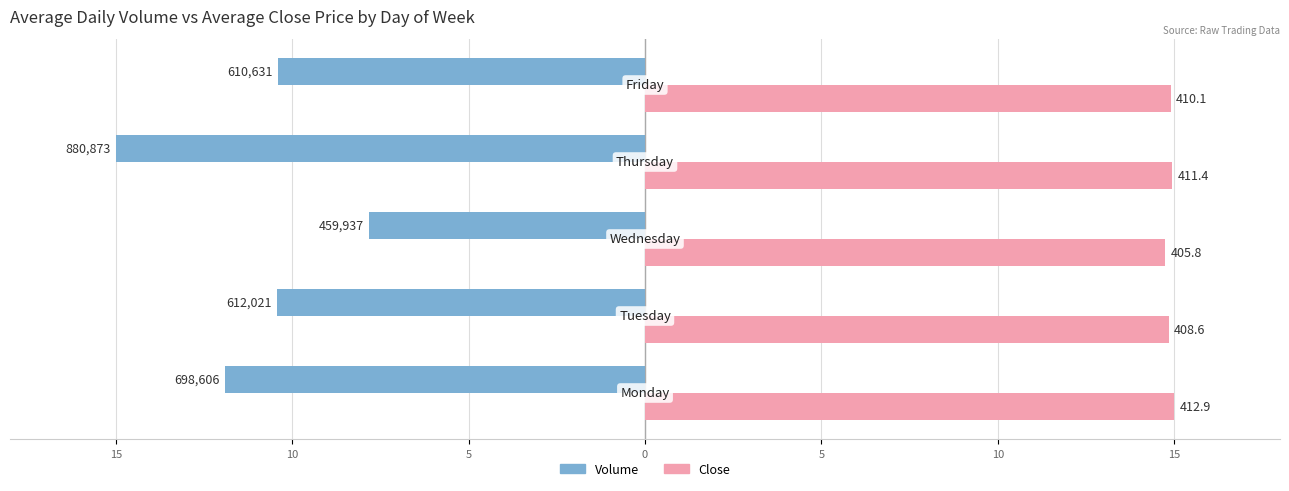

What are all the series names shown in the legend?

Volume, Close